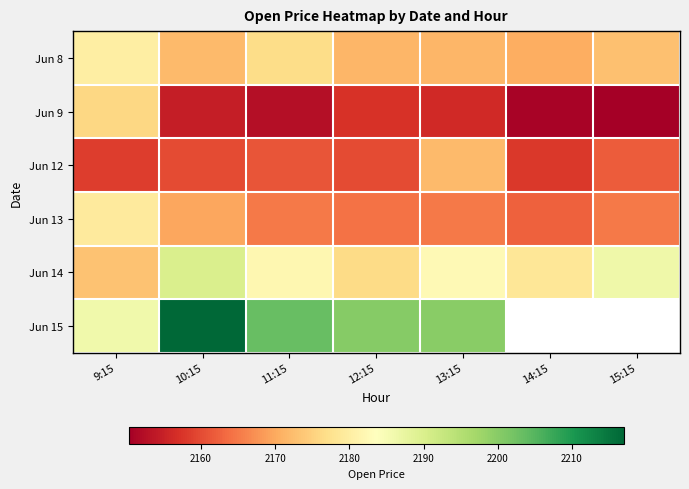

Reading right to left, extract all data points from this chart.

Jun 8: 15:15=2172.9	14:15=2170.5	13:15=2171.6	12:15=2171.6	11:15=2176.7	10:15=2172.0	9:15=2180.1
Jun 9: 15:15=2150.2	14:15=2150.9	13:15=2156.1	12:15=2157.1	11:15=2152.5	10:15=2154.6	9:15=2176.0
Jun 12: 15:15=2161.9	14:15=2158.0	13:15=2172.1	12:15=2159.9	11:15=2161.0	10:15=2160.0	9:15=2158.5
Jun 13: 15:15=2165.0	14:15=2162.5	13:15=2165.0	12:15=2164.1	11:15=2164.9	10:15=2169.6	9:15=2179.2
Jun 14: 15:15=2186.2	14:15=2178.6	13:15=2182.6	12:15=2176.5	11:15=2182.0	10:15=2190.0	9:15=2173.0
Jun 15: 15:15=0.0	14:15=0.0	13:15=2200.0	12:15=2200.3	11:15=2203.4	10:15=2217.0	9:15=2186.1